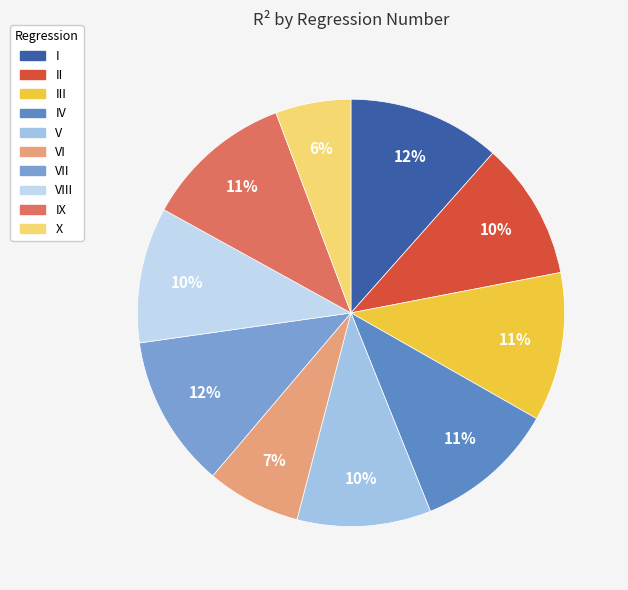

Is it true that VI is 1% of the pie?

False